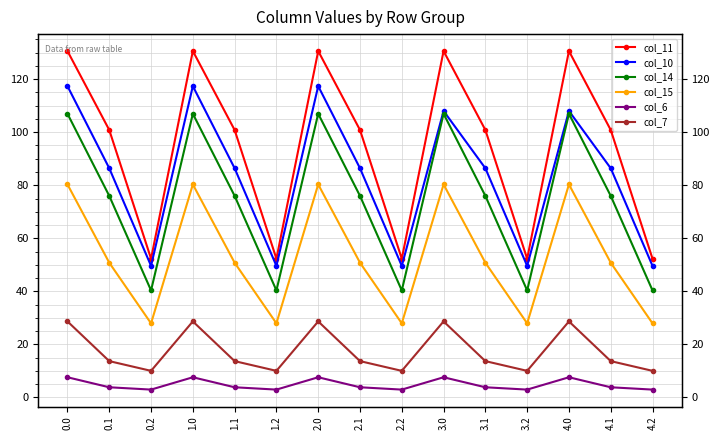

What is the label of the 4th point from the left?

1.0